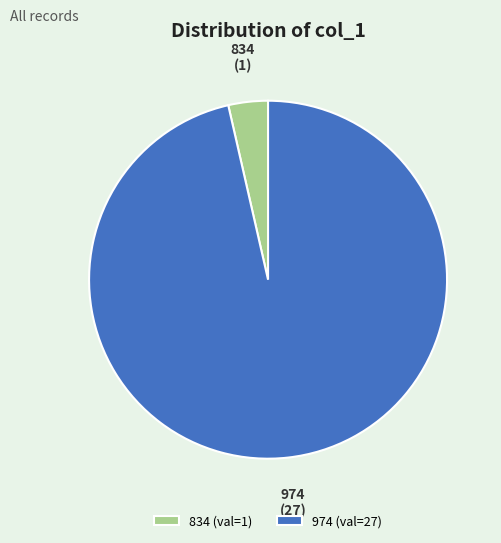

Is it true that 974 is 96% of the pie?

True